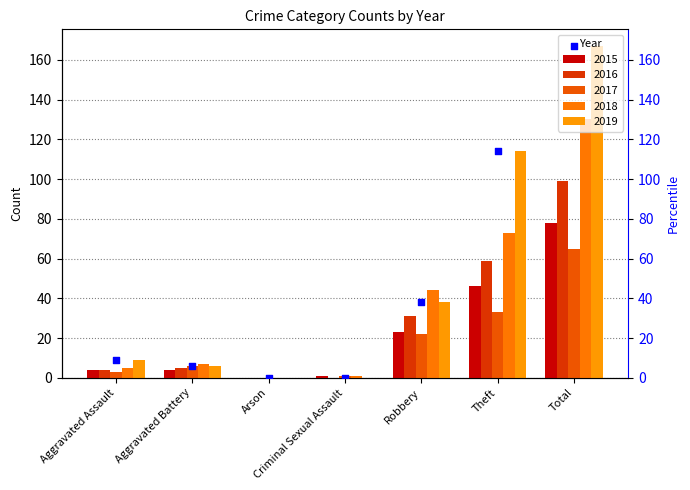

What is the ratio of the value at Theft to the value at Robbery?

3.0